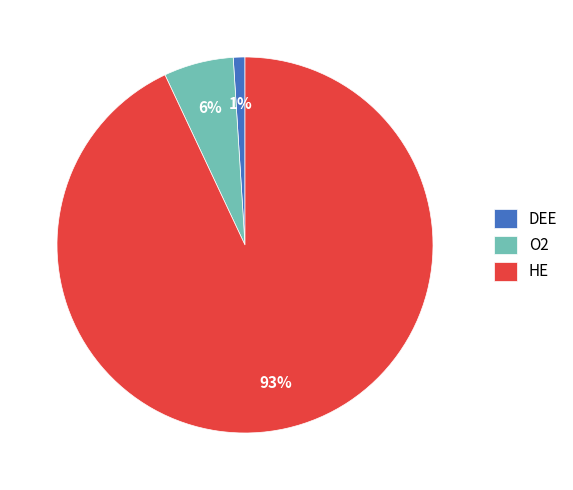

Which has a higher value, O2 or DEE?

O2